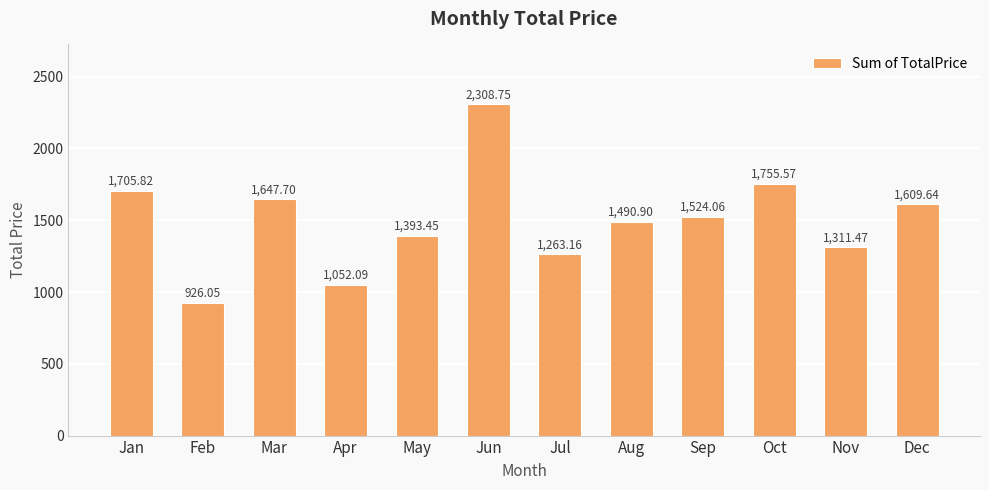

What is the maximum value shown in the chart?

2308.8